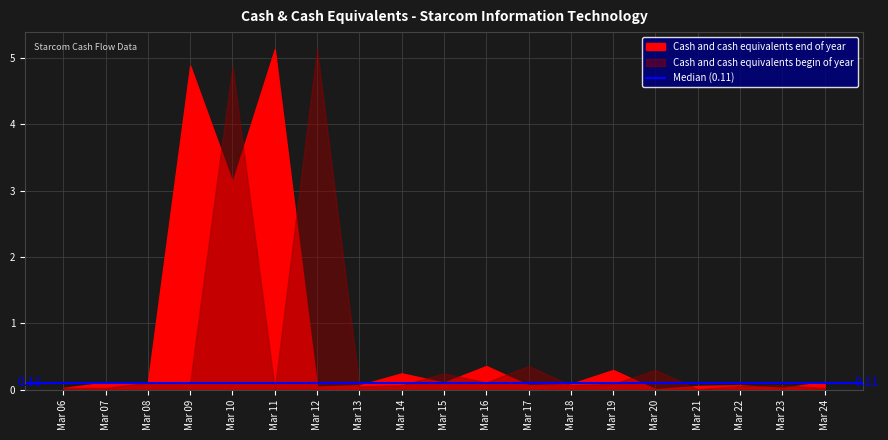

List the series in order of their overall mean, lowest first.

Cash and cash equivalents begin of year, Cash and cash equivalents end of year